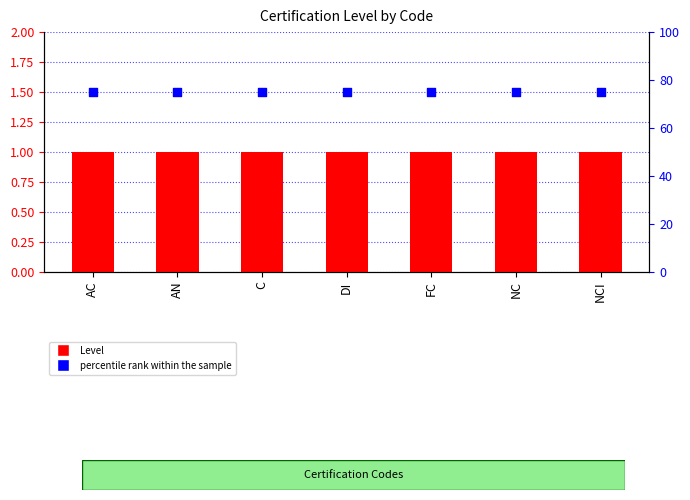

Is the value of Level at FC greater than the value of percentile rank within the sample at AC?

No